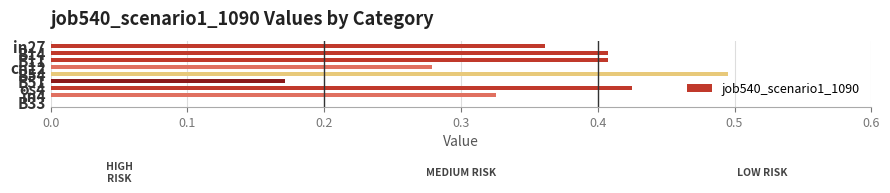

What is the sum of all values?

2.9